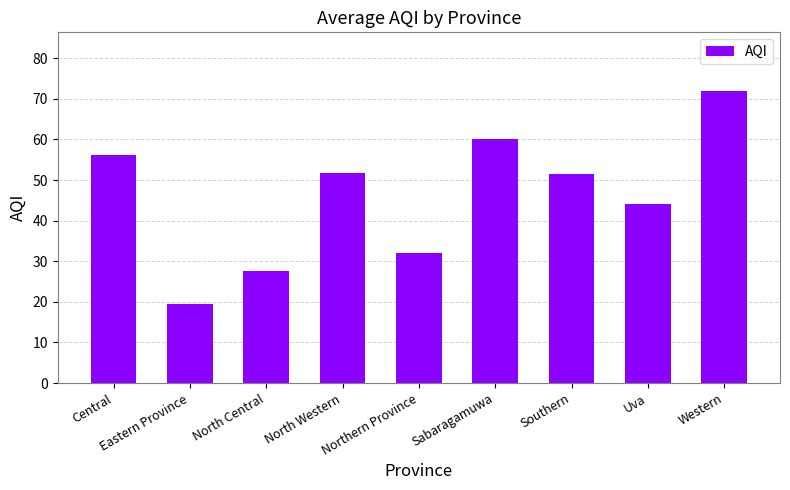

Approximately how many times larger is the value at Sabaragamuwa compared to North Central?

2.2